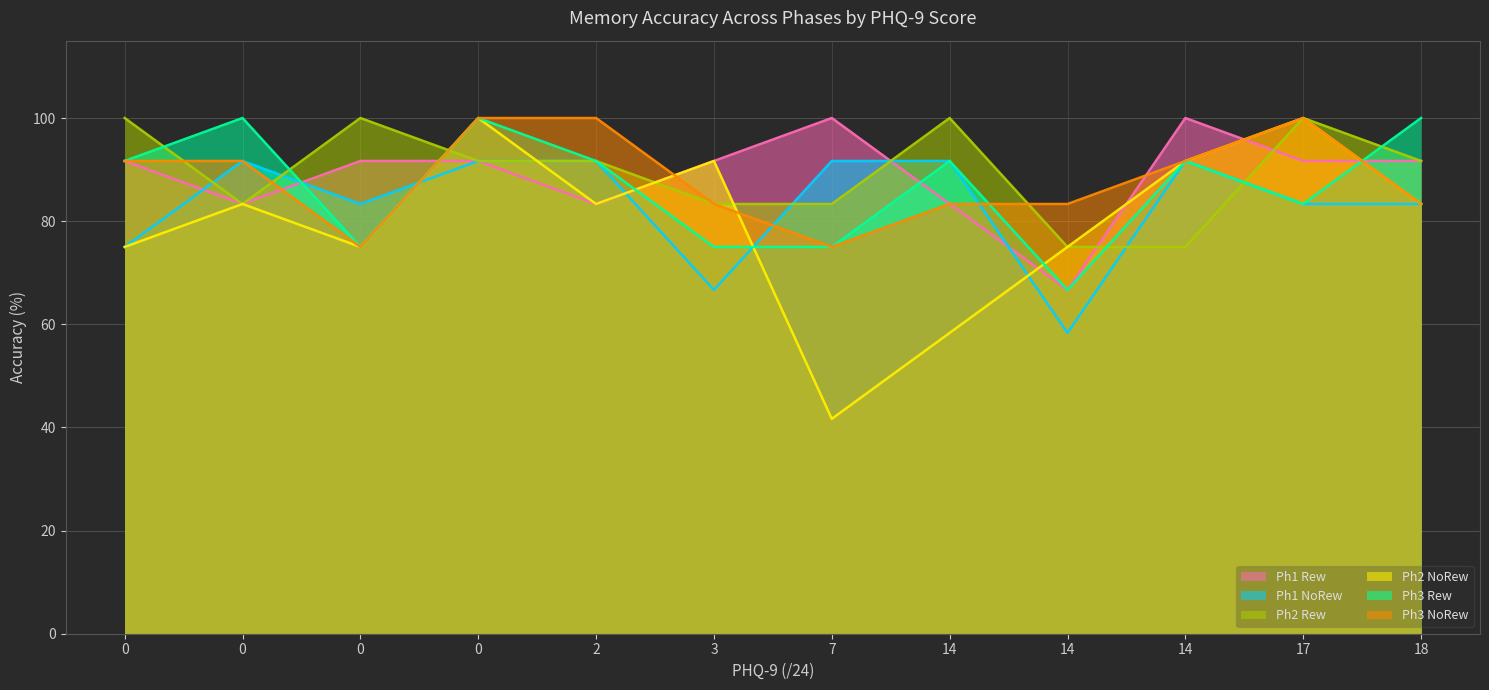

What is the difference between the second highest and minimum values in the Ph1 Rew series?

33.3